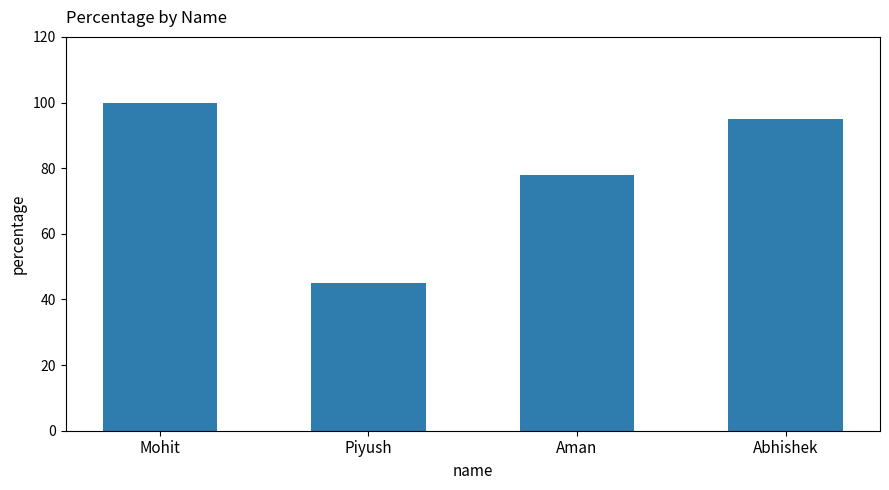

The chart shows a value of 95 at Abhishek. True or false?

True